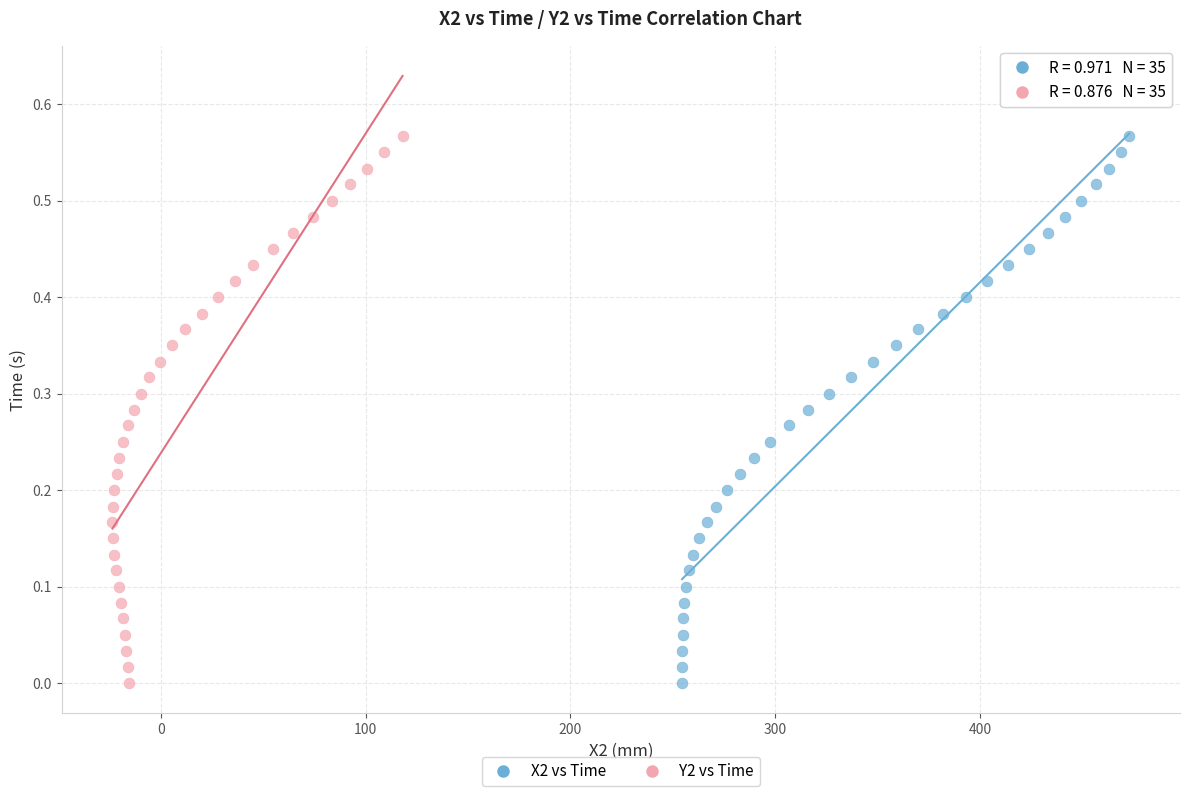

What are all the series names shown in the legend?

X2 vs Time, Y2 vs Time